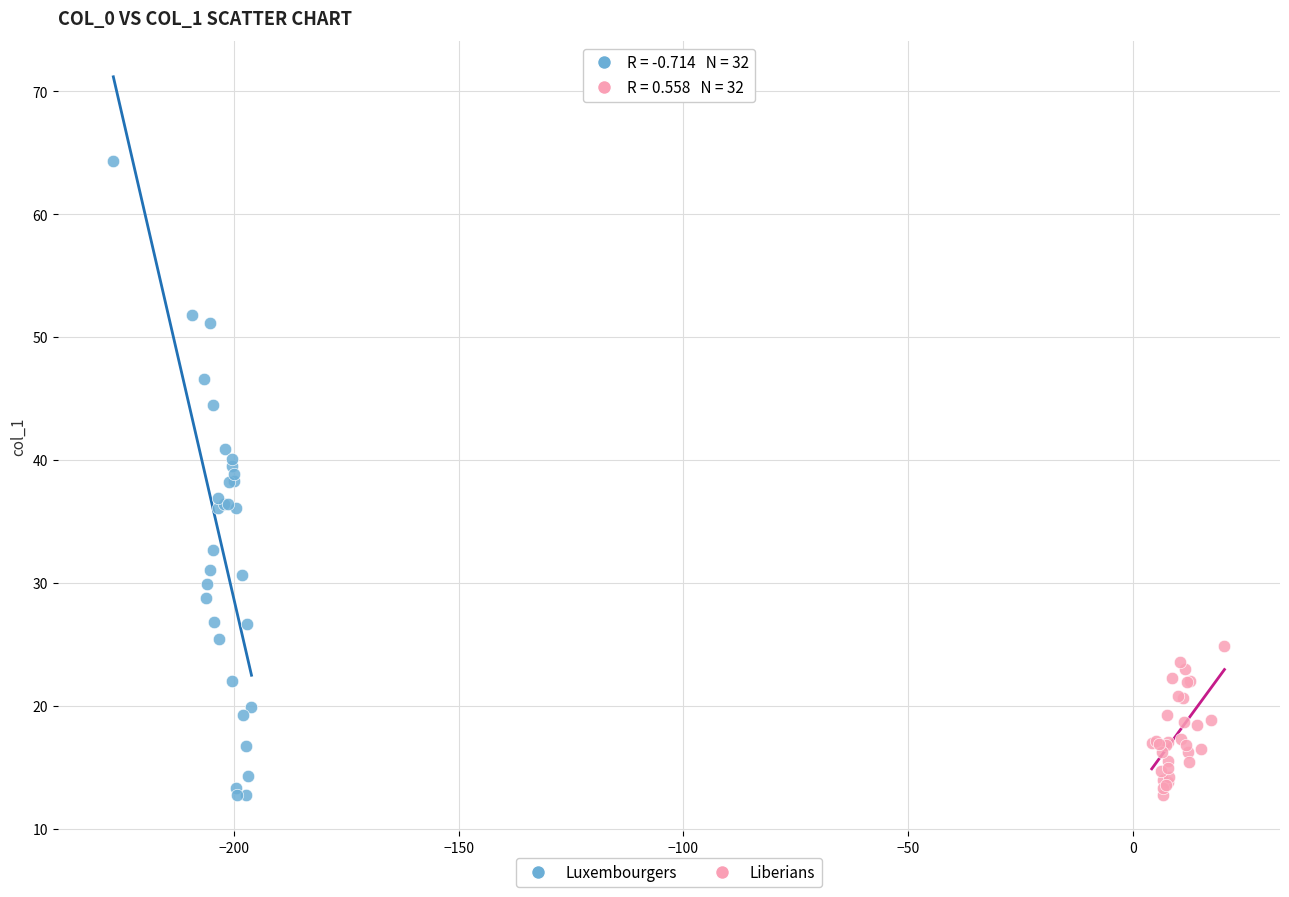

Which series contains the highest Y value?

Luxembourgers